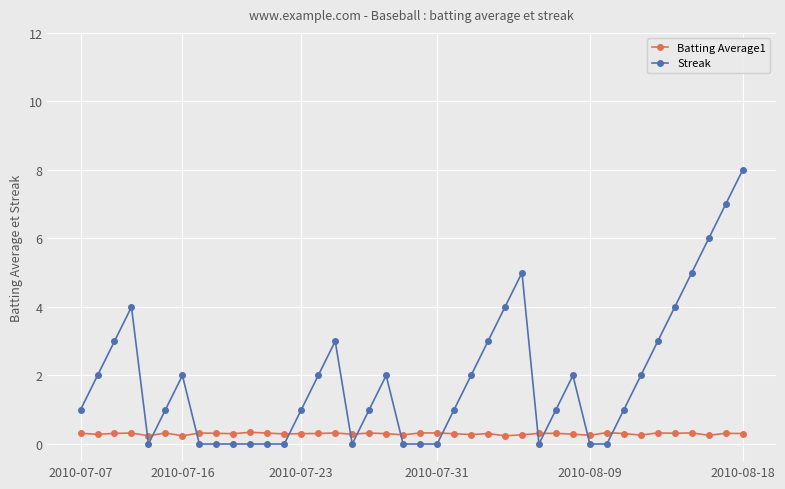

How many lines are shown in the chart?

2